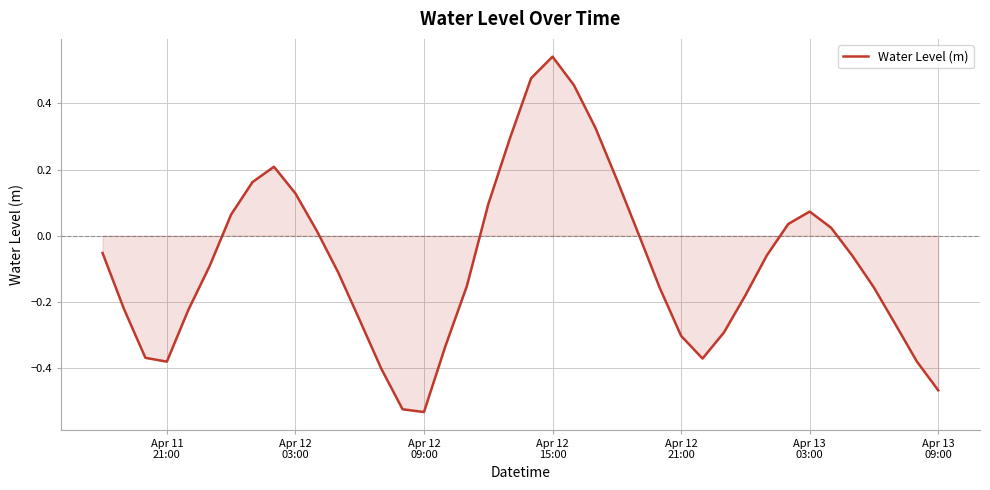

How many values are below 0?

24